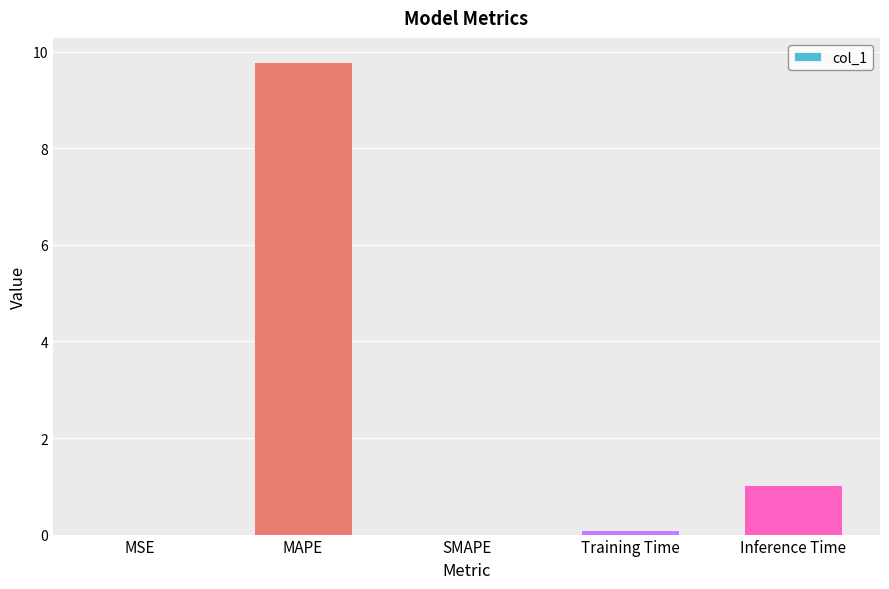

What is the change in value from SMAPE to Inference Time?

+1.0